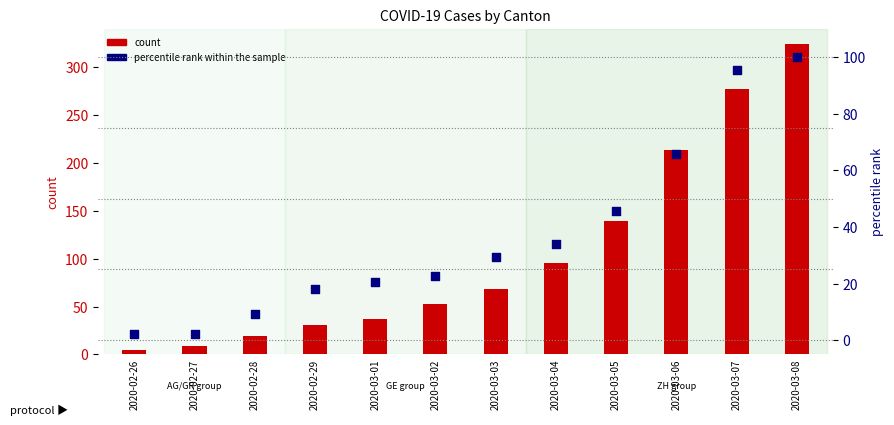

At how many categories does at least one series exceed 283?

1